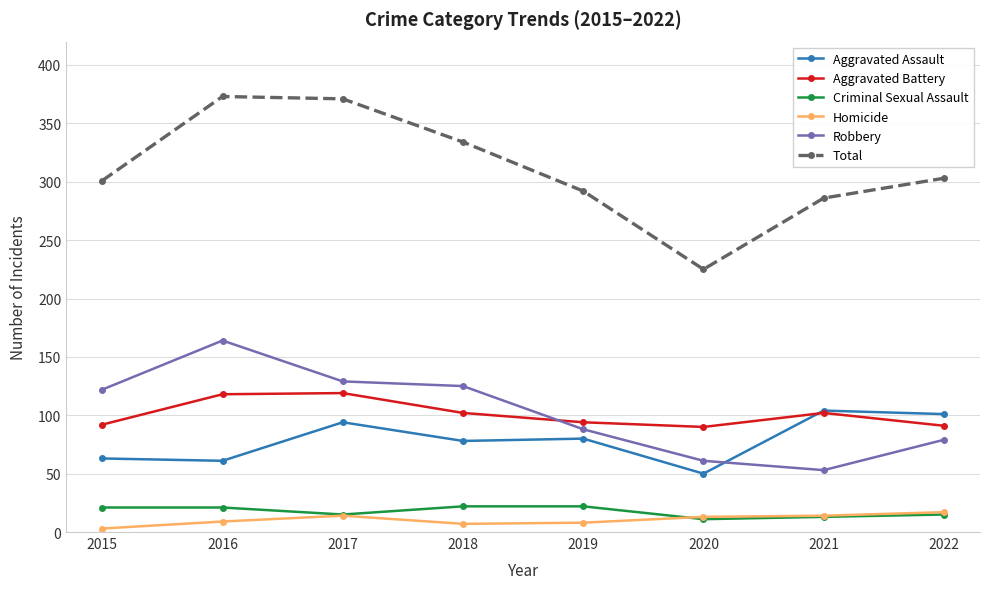

Which series has the widest spread of values?

Total